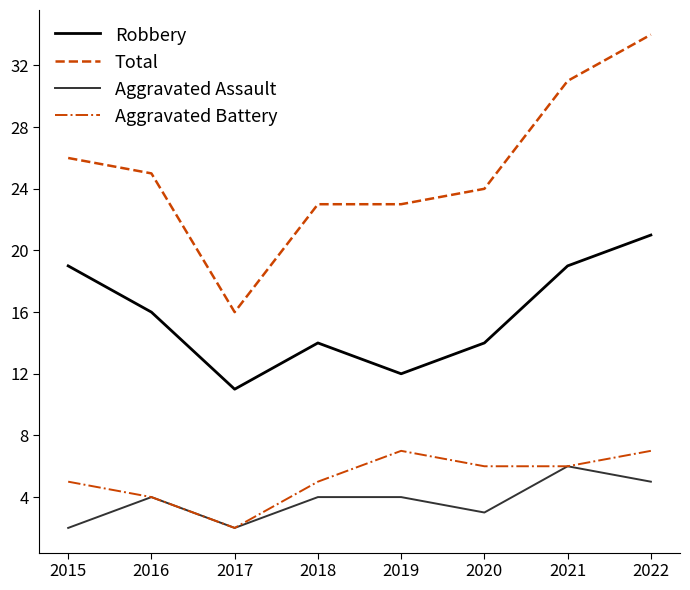

Where is the first local maximum for Aggravated Assault?

2016